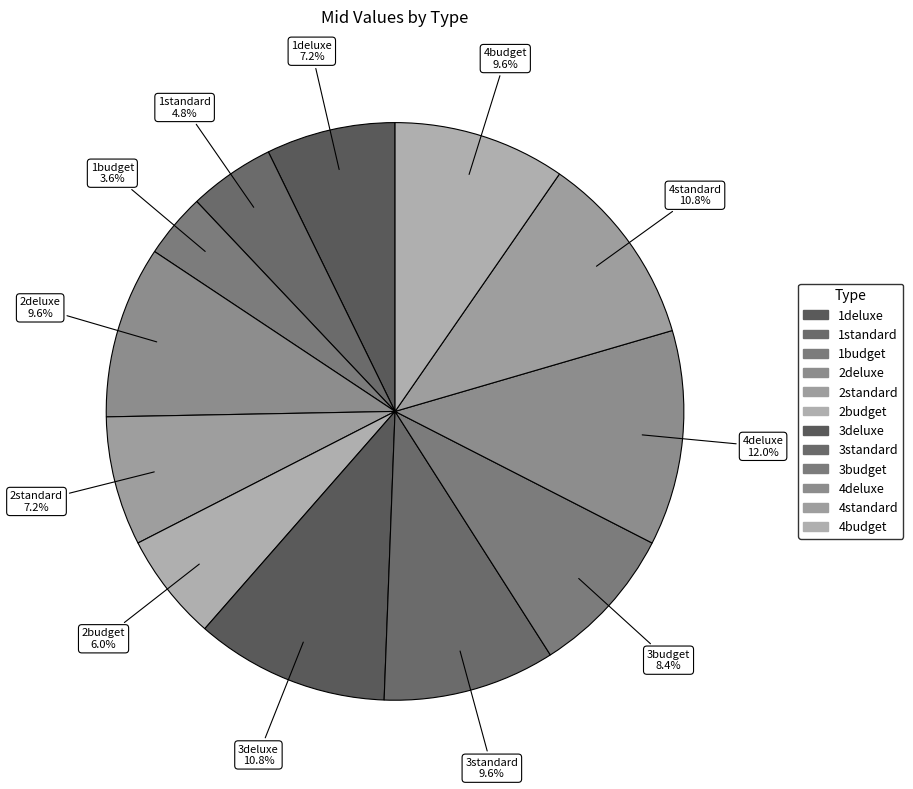

Is 4standard the majority of the pie?

No